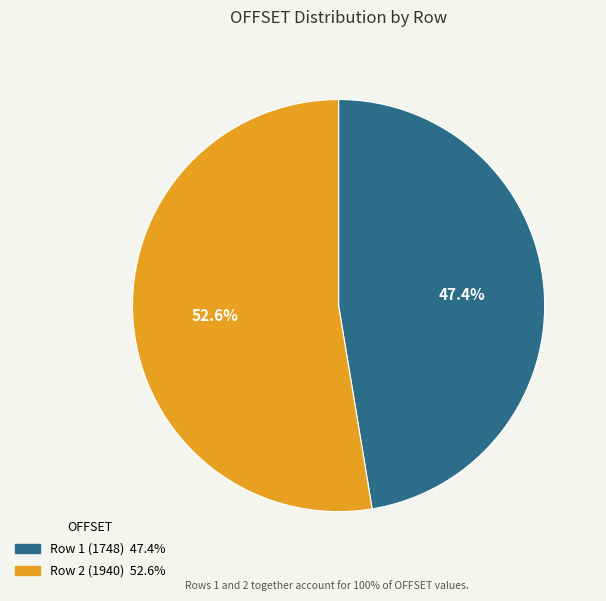

Does any single category account for the majority?

Yes